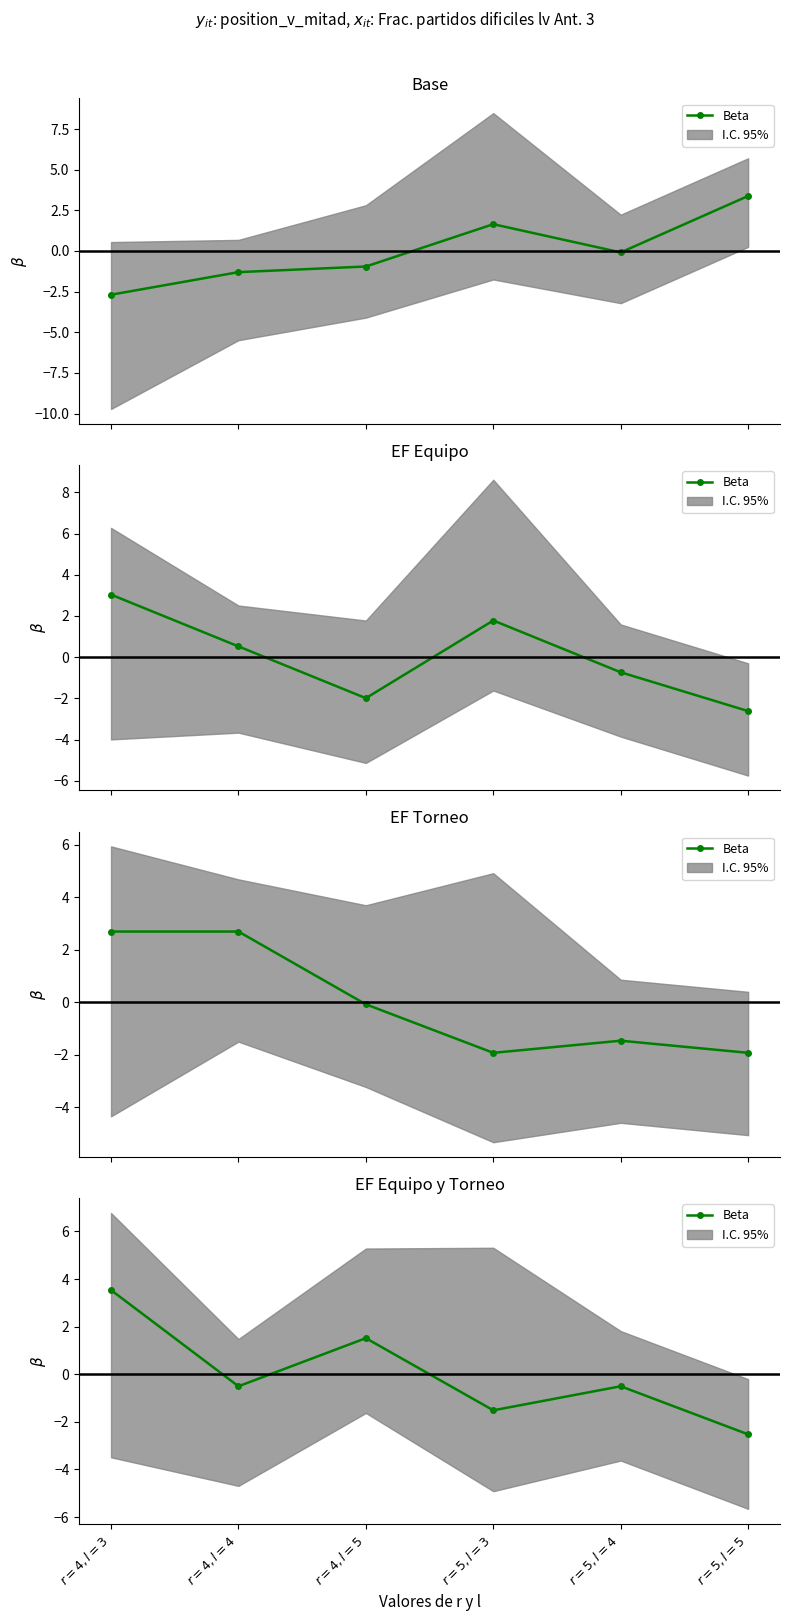

What is the change in value from $r=4,l=3$ to $r=5,l=5$?

-6.1